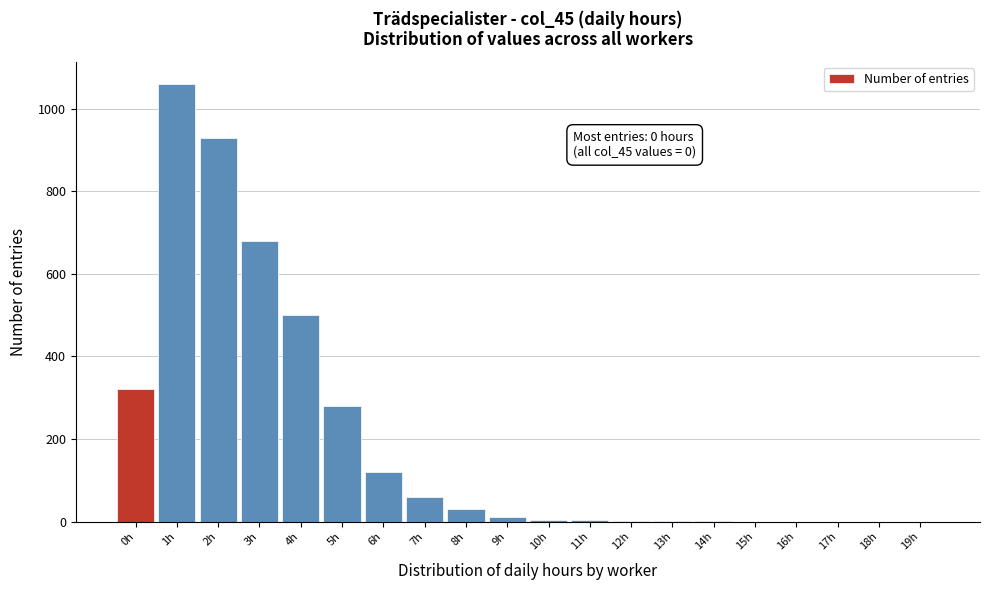

The value at 16h is 0. True or false?

True